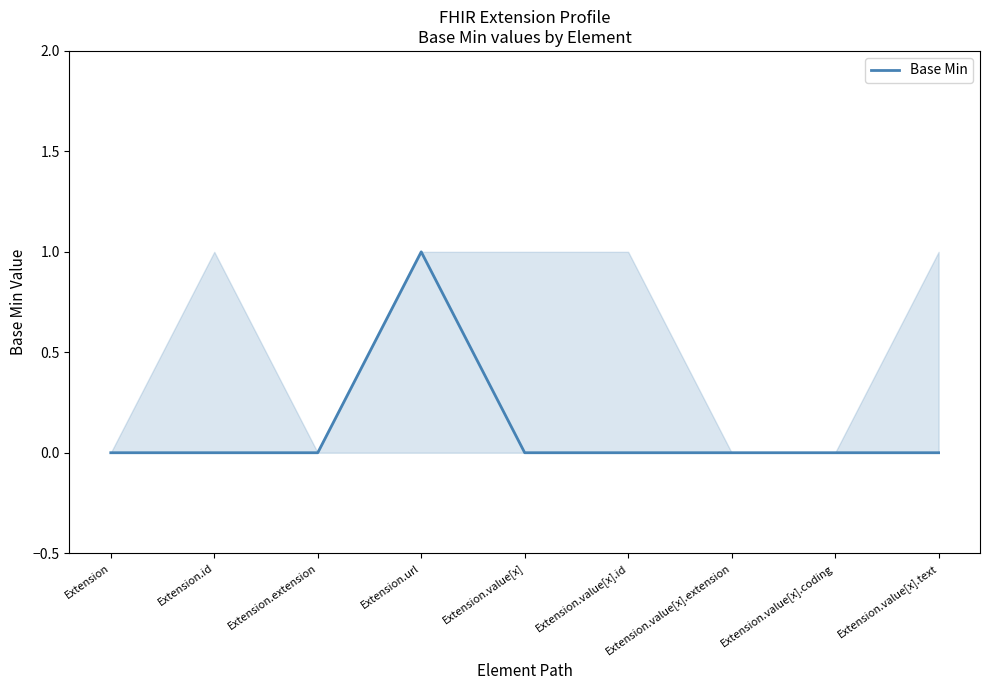

Reading left to right, extract all data points from this chart.

Extension=0	Extension.id=0	Extension.extension=0	Extension.url=1	Extension.value[x]=0	Extension.value[x].id=0	Extension.value[x].extension=0	Extension.value[x].coding=0	Extension.value[x].text=0